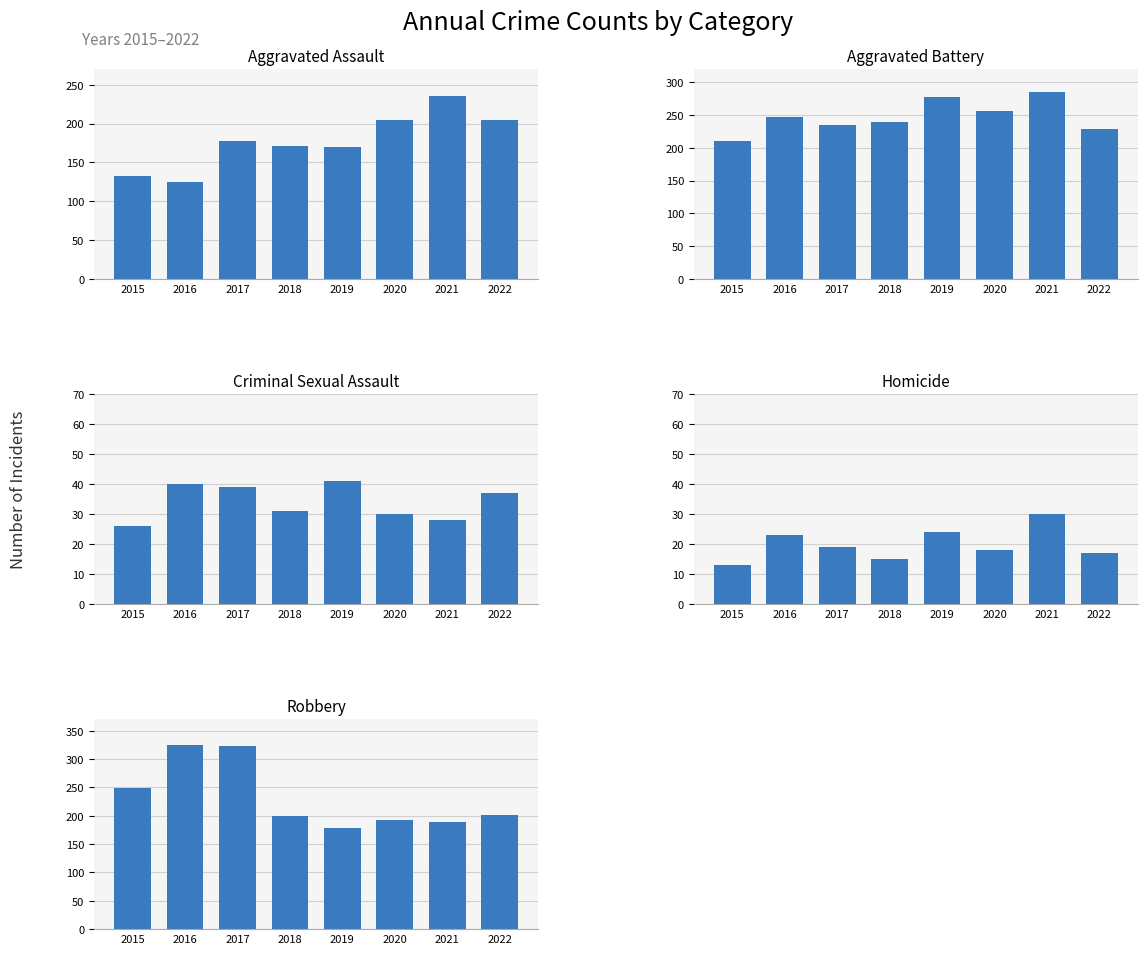

Which category has the highest value in the Robbery series?

2016